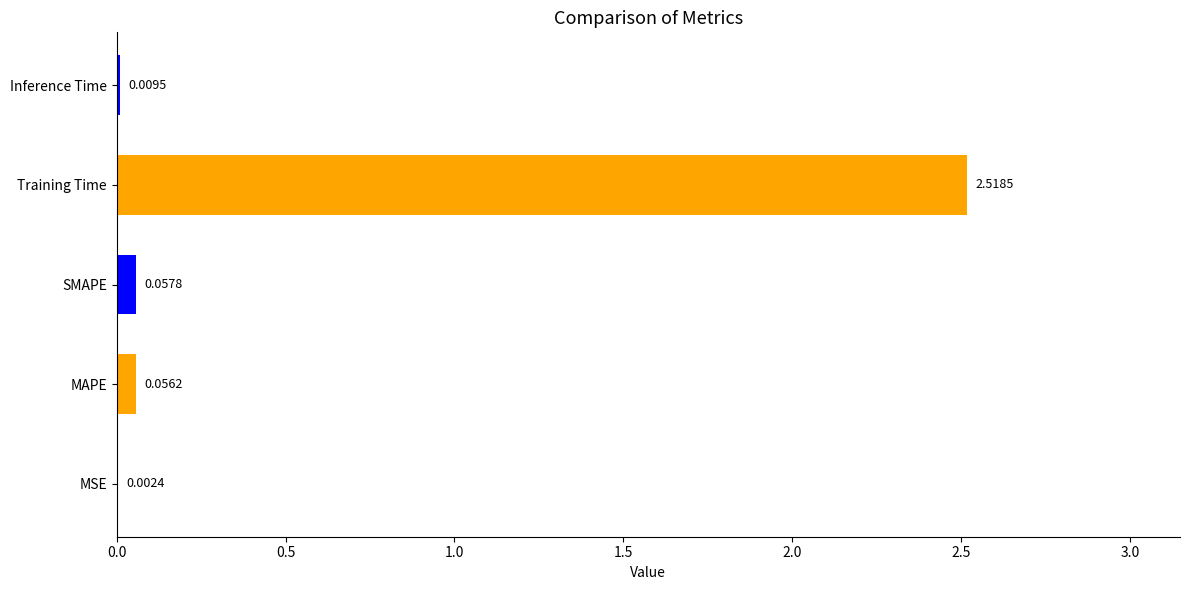

Which label corresponds to the largest value in the chart?

Training Time